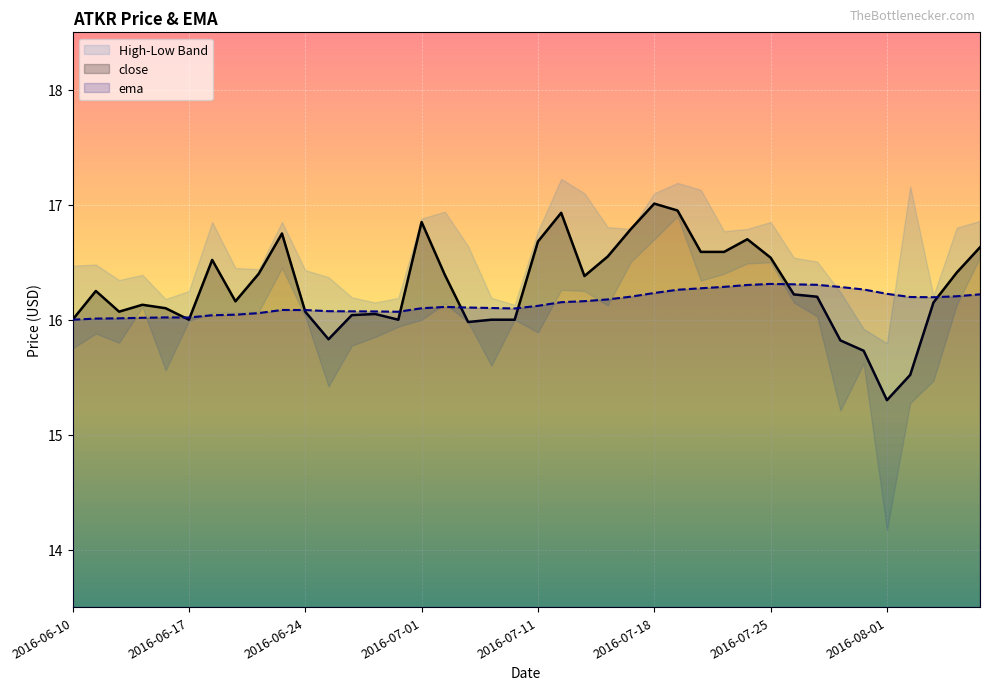

How many data points in ema are above 16?

39